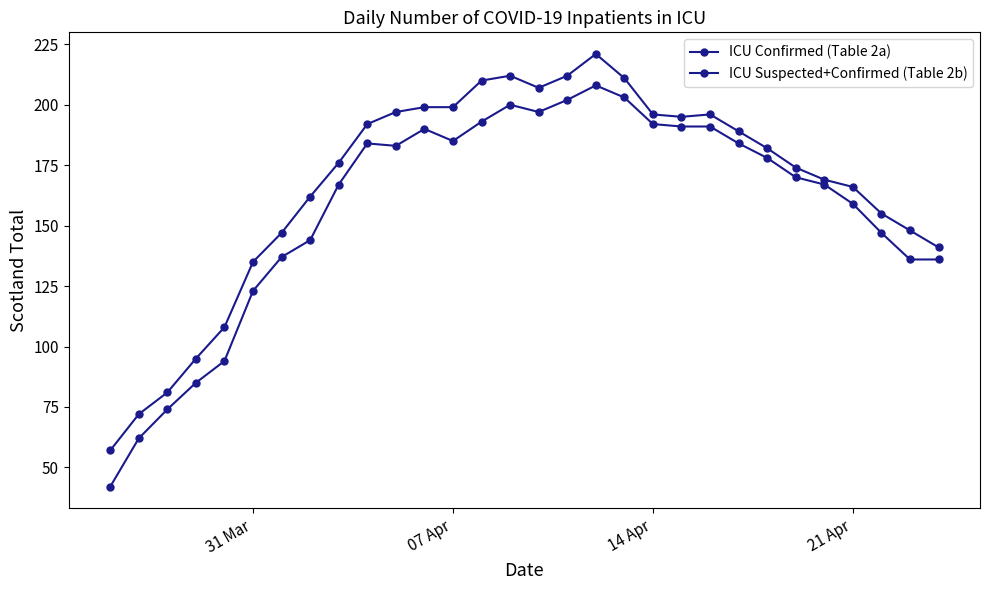

Is this an area chart (filled region under the line)?

No